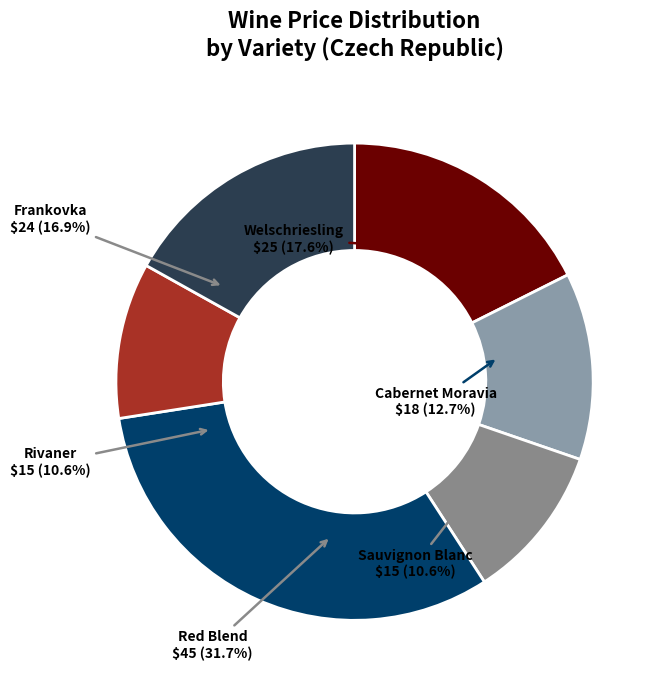

What percentage is the Cabernet Moravia slice, to the nearest percent?

13%